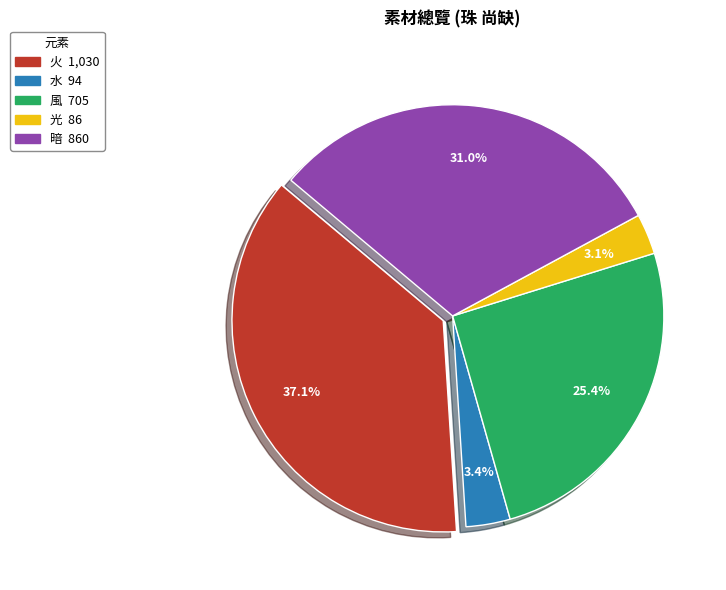

The 風 slice represents 25% of the pie. True or false?

True